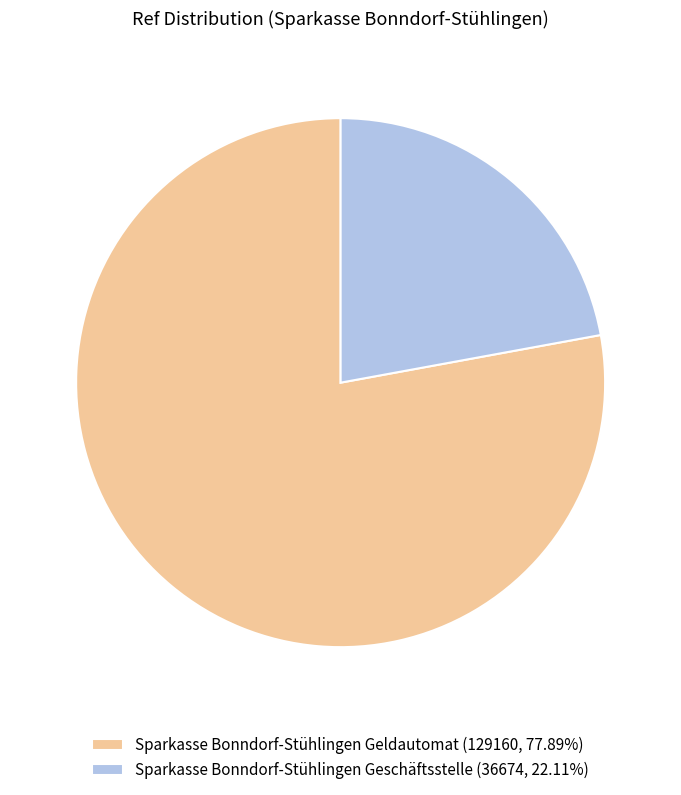

What is the majority slice?

Sparkasse Bonndorf-Stühlingen Geldautomat